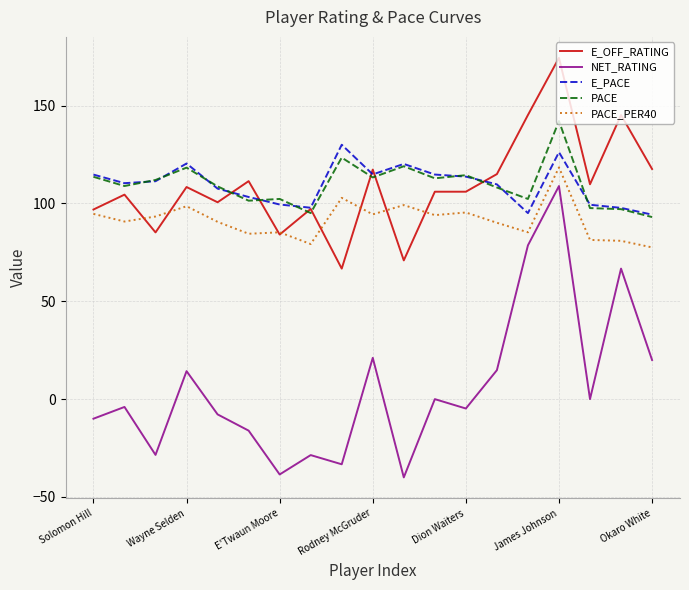

Rank the series by their maximum value, from lowest to highest.

NET_RATING, PACE_PER40, E_PACE, PACE, E_OFF_RATING